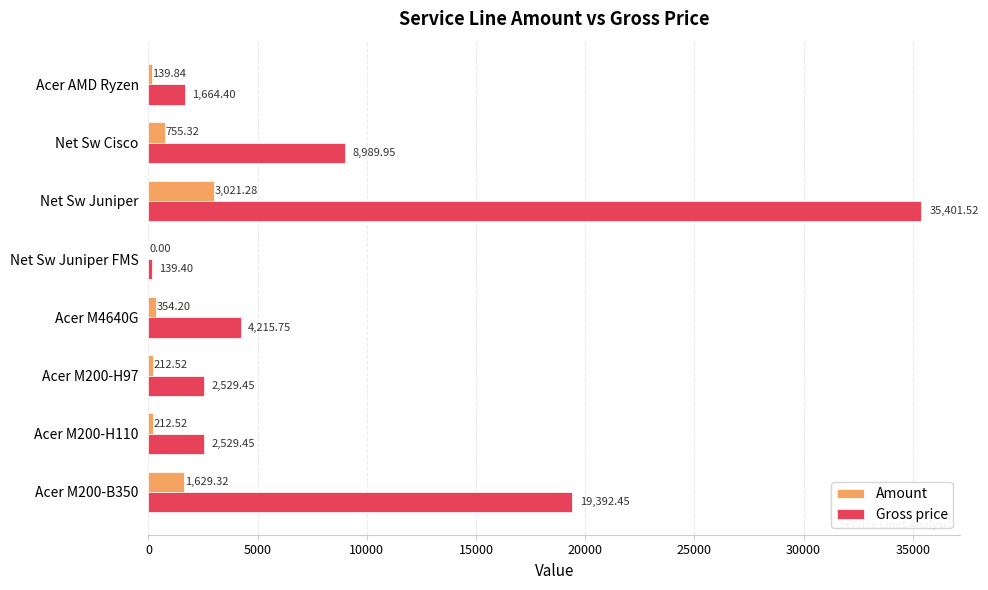

What is the sum of all Amount values?

6325.0